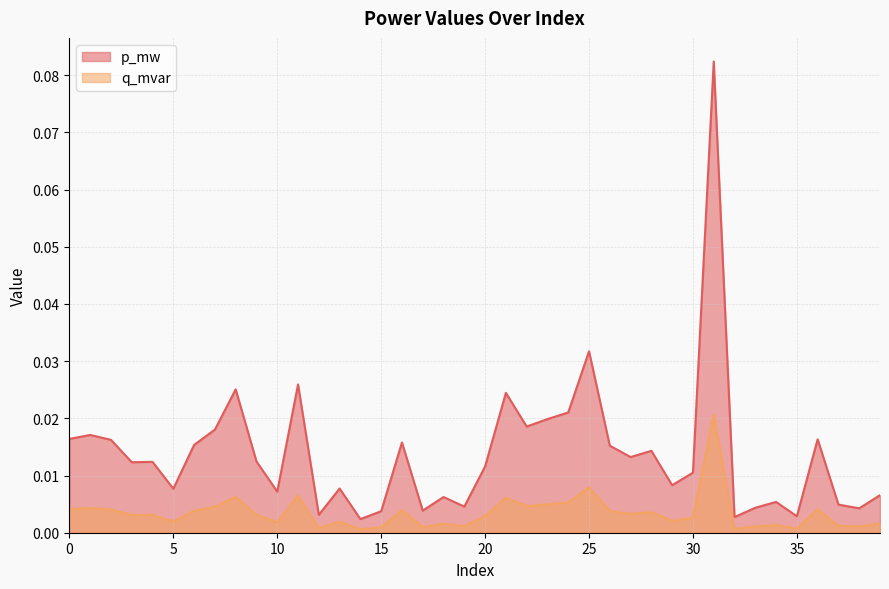

True or false: q_mvar and p_mw intersect in this chart.

False